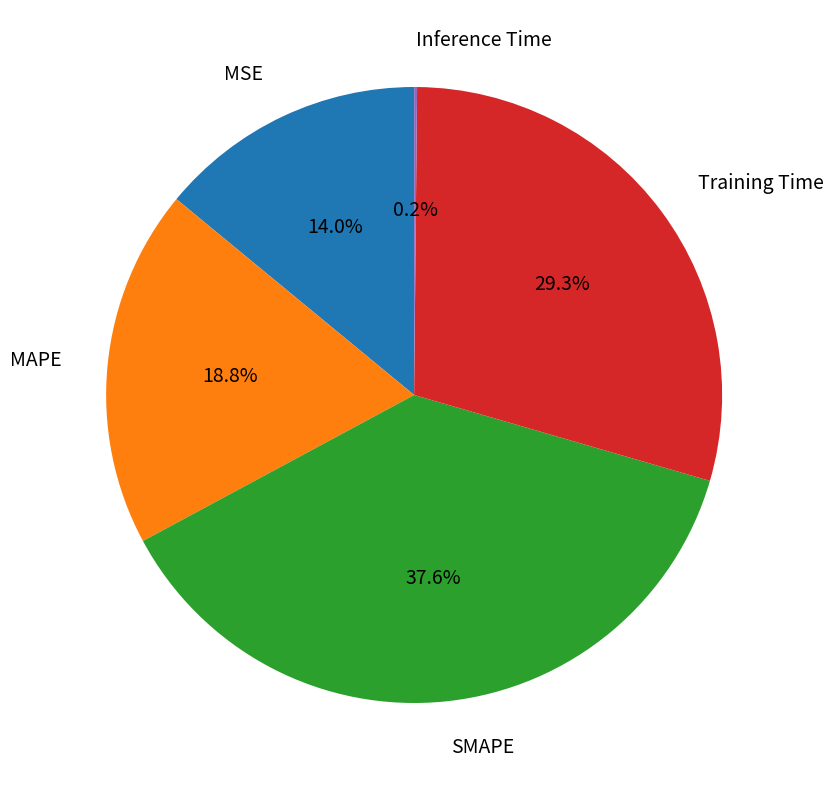

To the nearest percent, what is the difference between the largest and smallest slice percentages?

37%